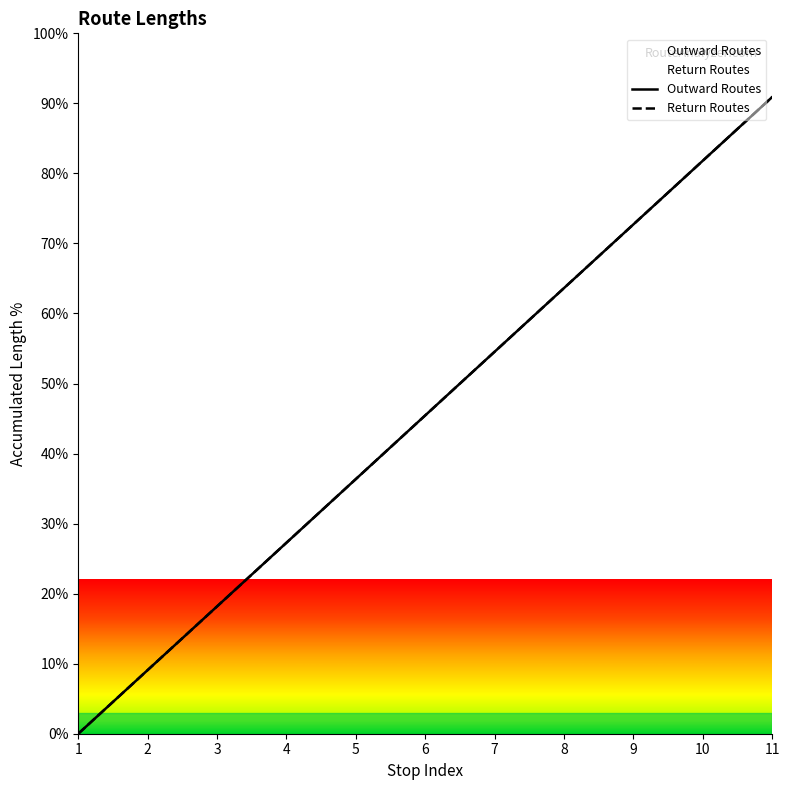

What is the difference between the maximum and minimum values in the Return Routes series?

90.9